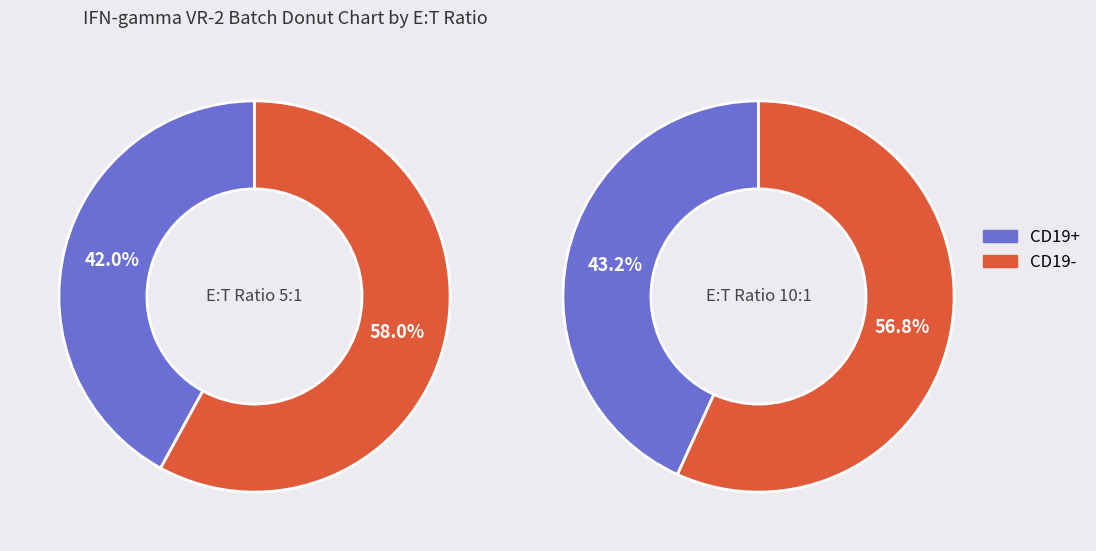

How many slices are in this pie chart?

4